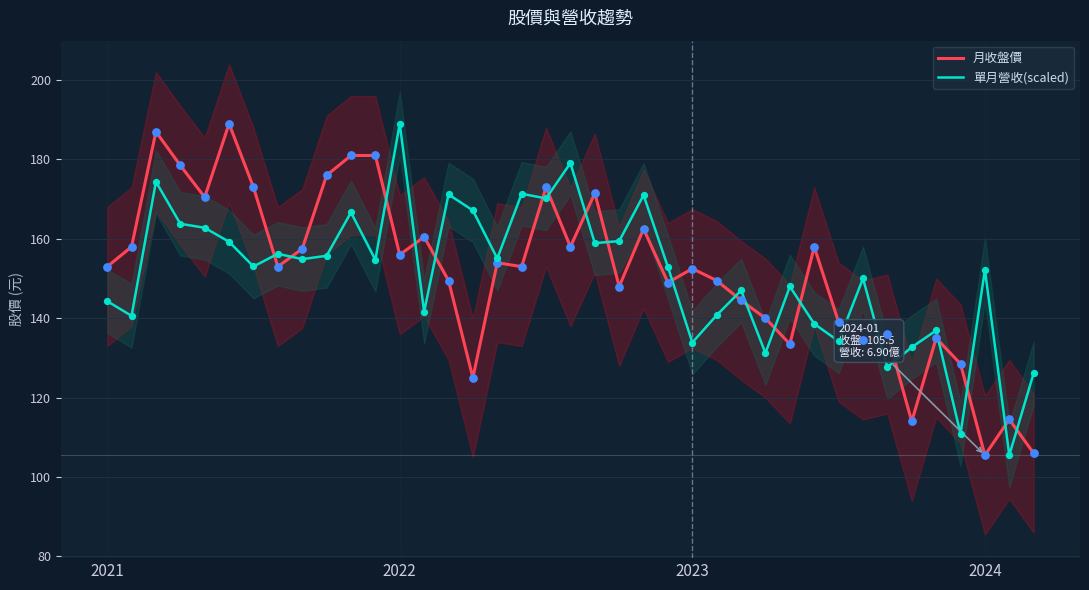

Is the value of 單月營收(scaled) at 2023 greater than the value of 月收盤價 at 2024?

Yes